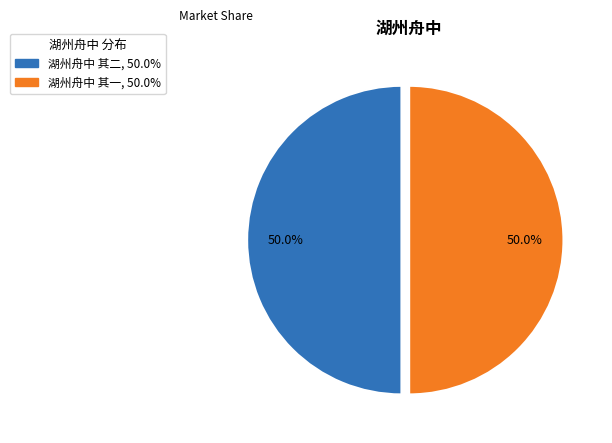

How many segments does this pie chart have?

2